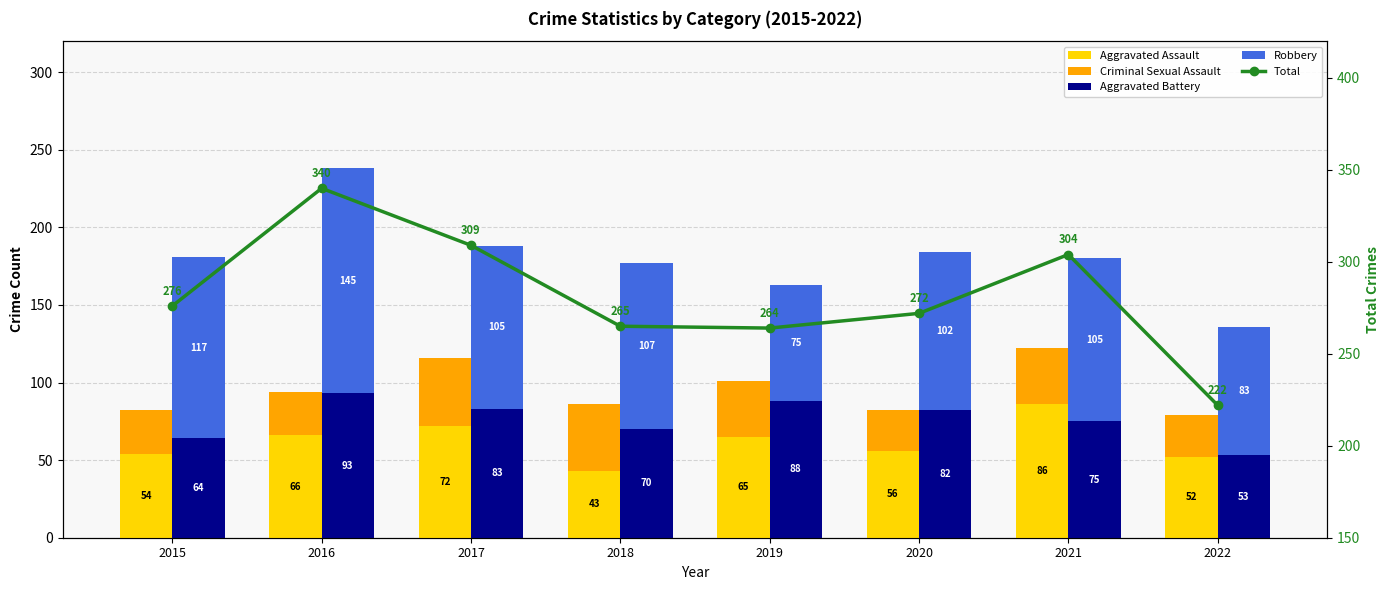

The Aggravated Battery series shows 93 at 2016. True or false?

True